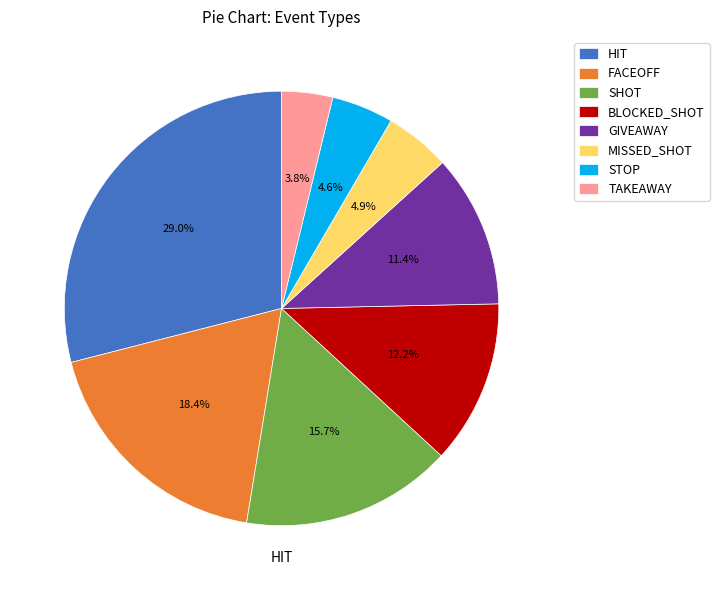

How many segments does this pie chart have?

8